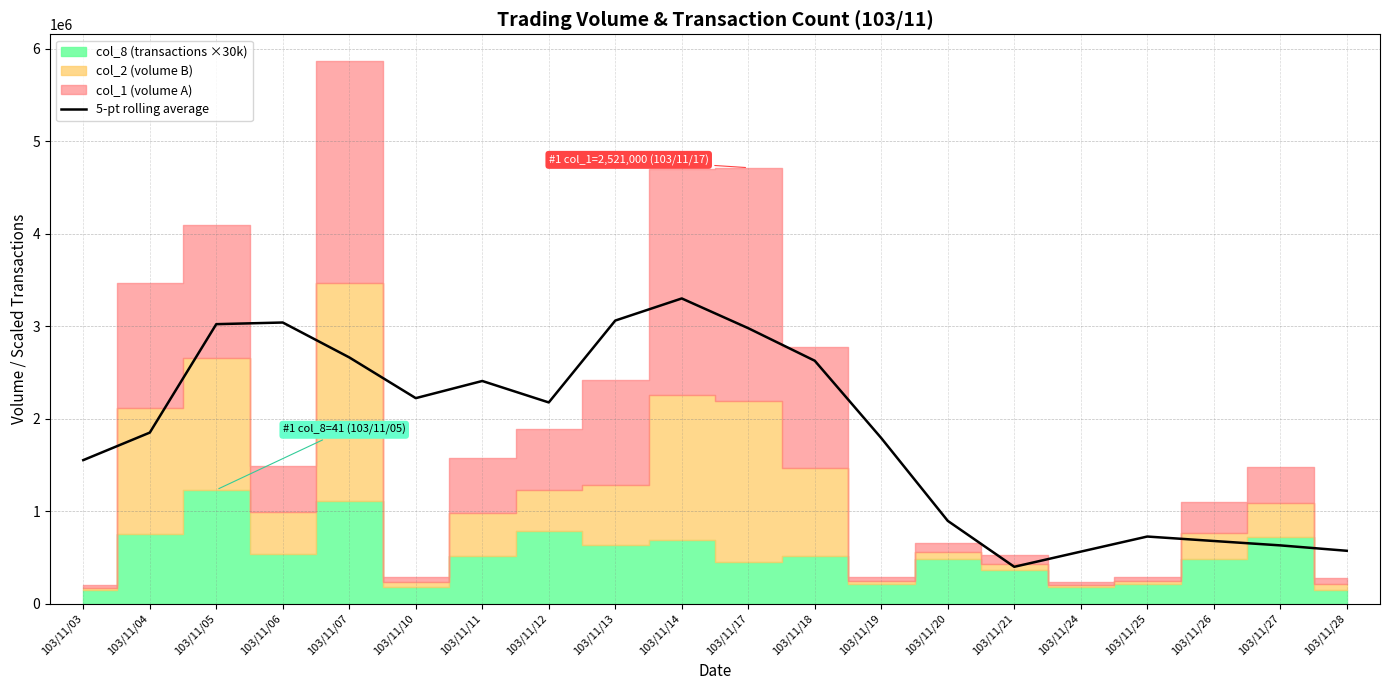

How many interior local valleys (lower than both neighbors) does the data have?

3